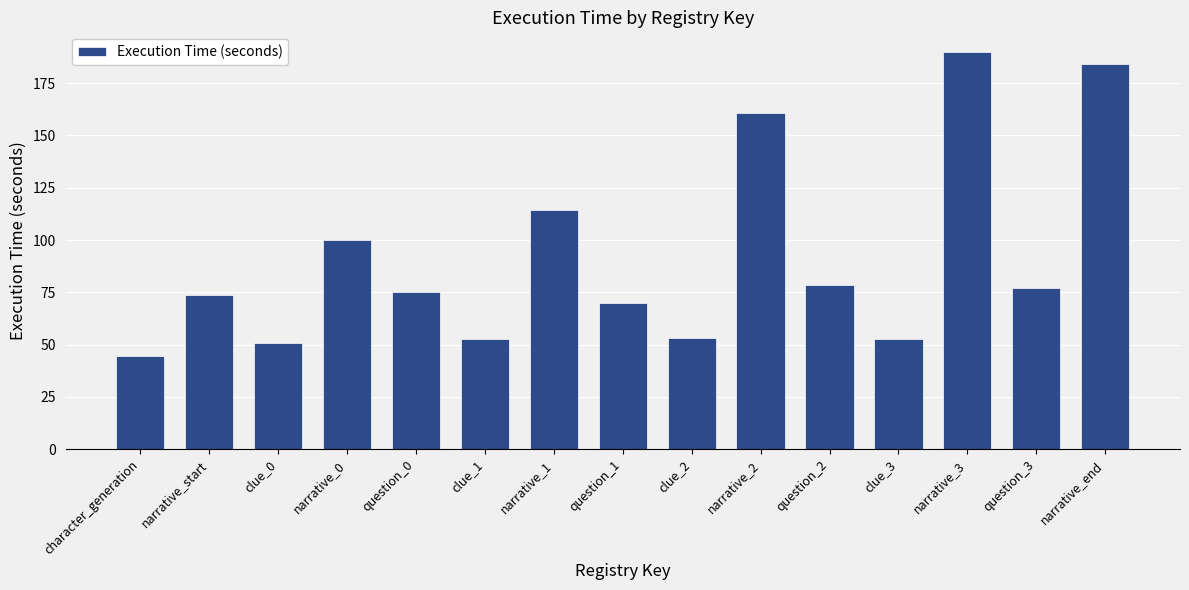

How many series are shown in this chart?

1